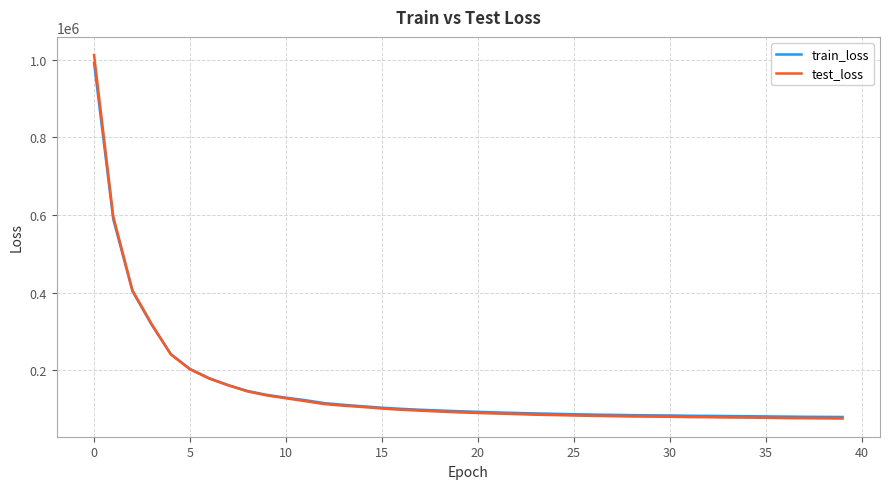

What is the difference between the maximum and minimum values in the train_loss series?

912274.4